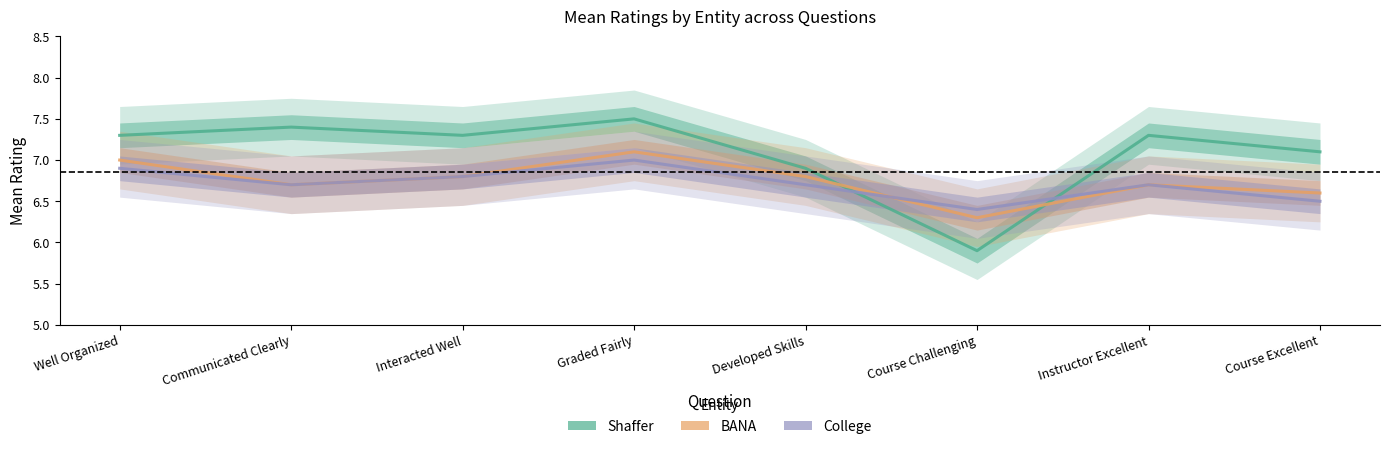

What is the highest value of the Shaffer series?

7.5